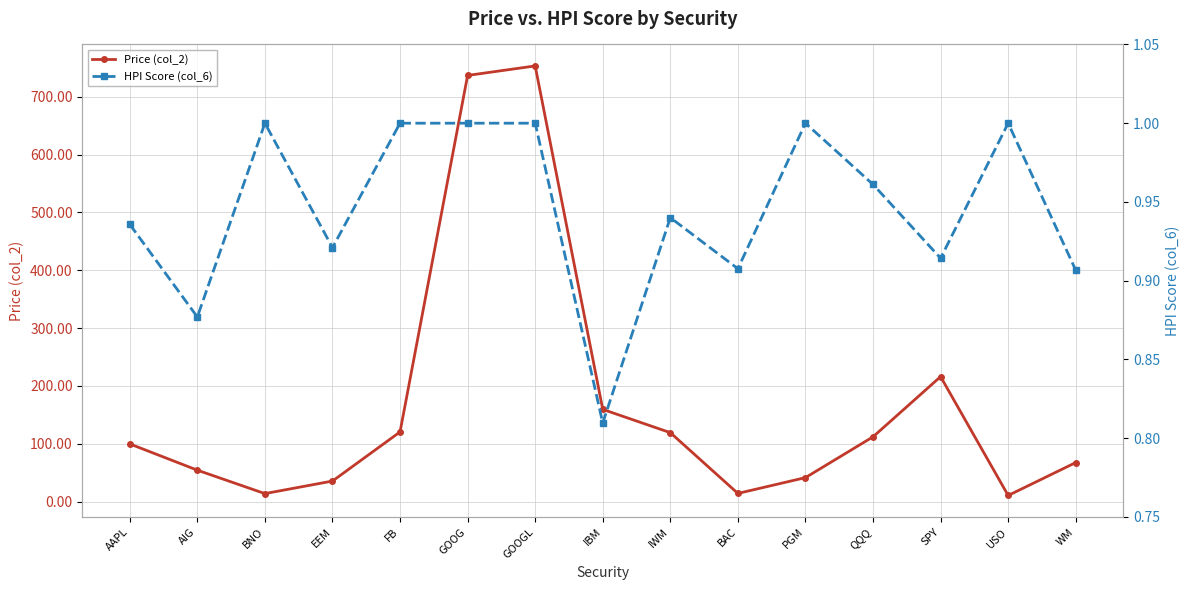

What are all the series names shown in the legend?

Price (col_2), HPI Score (col_6)